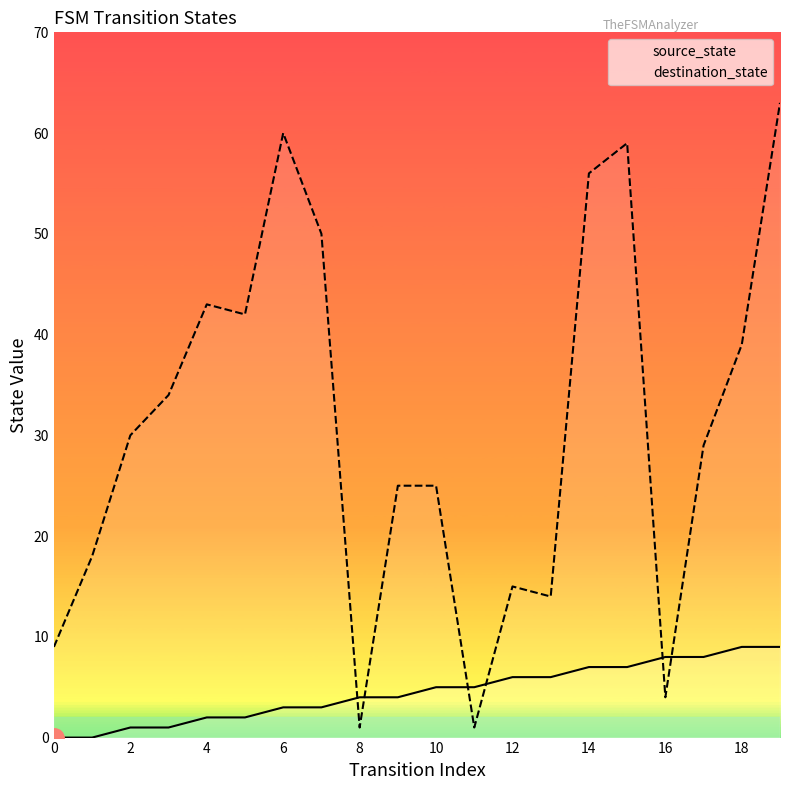

What is the minimum value for destination_state?

1